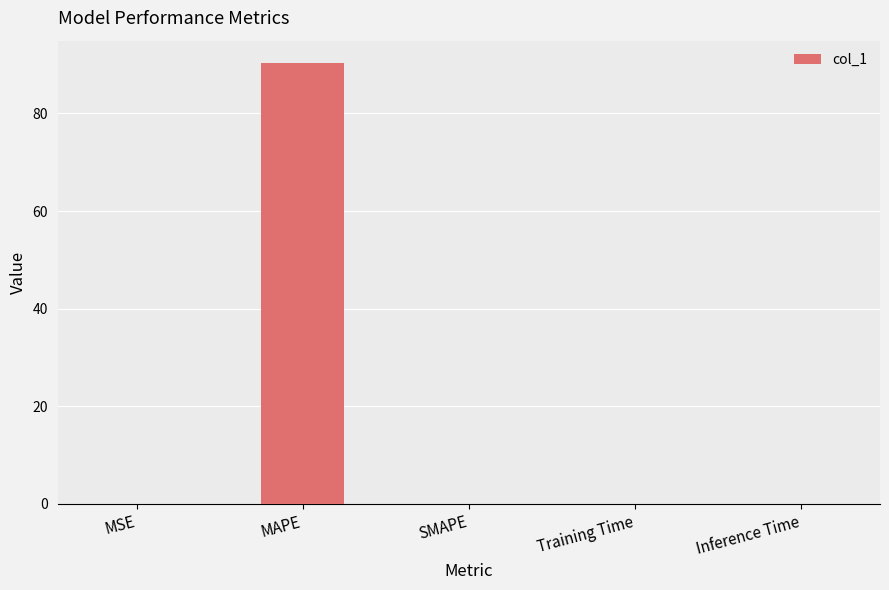

At which category does the chart reach its peak across all series?

MAPE